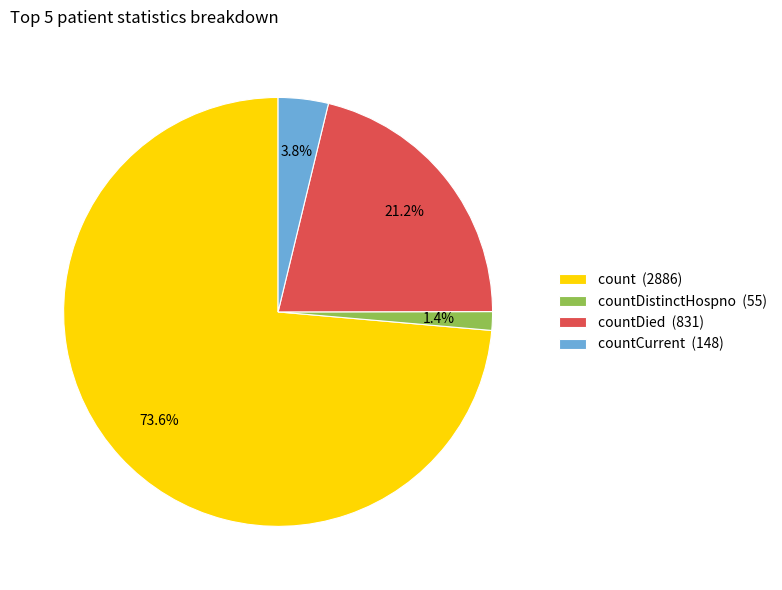

Does any single category account for the majority?

Yes